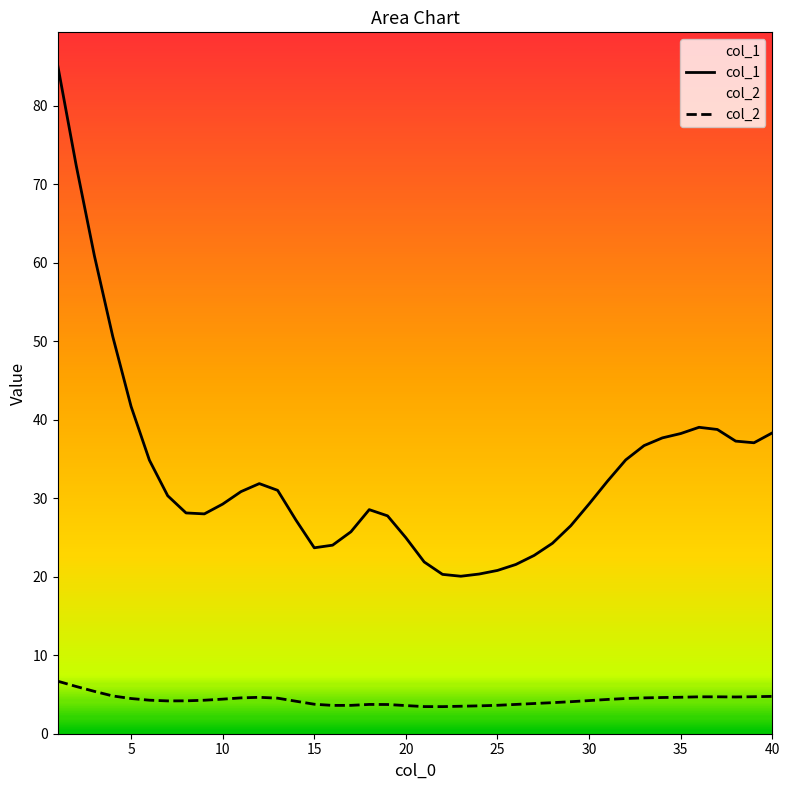

At how many categories does at least one series exceed 72?

2